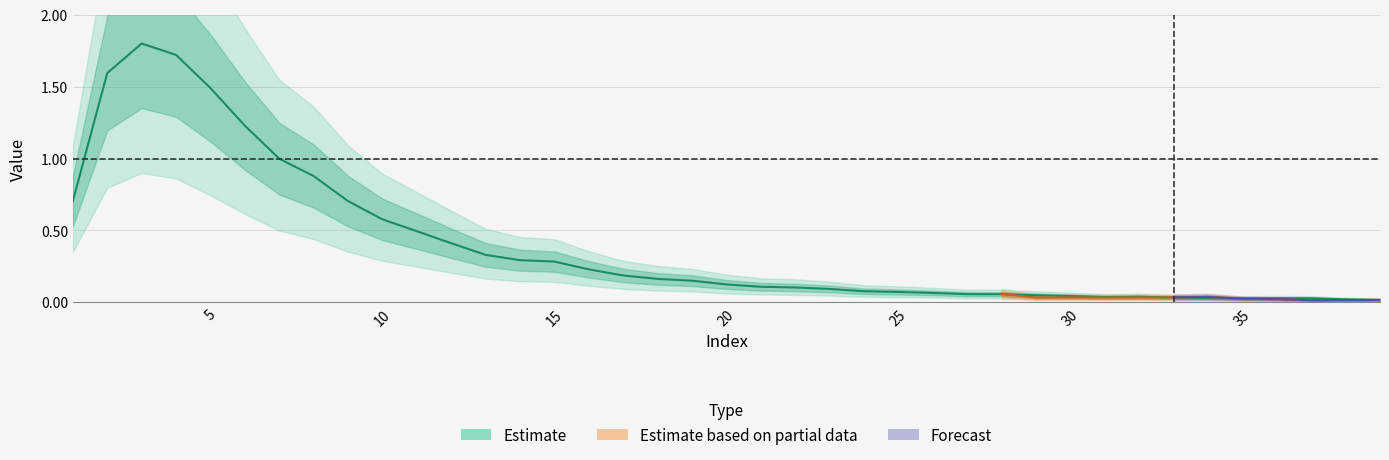

True or false: there are more than 1 points higher than both neighbors.

True